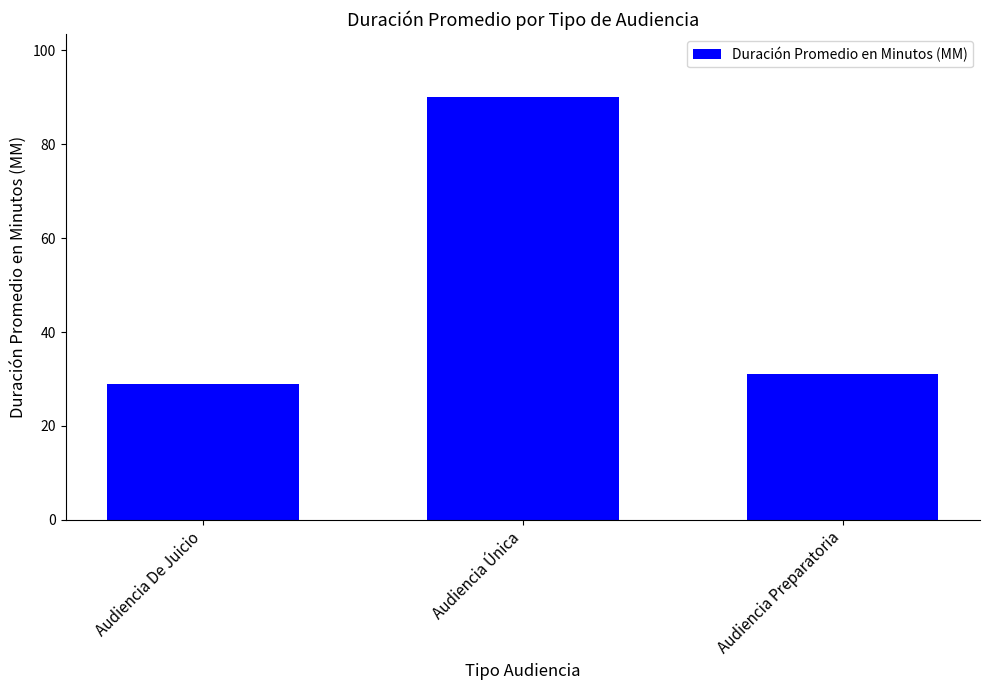

What is the difference between the maximum and minimum values?

61